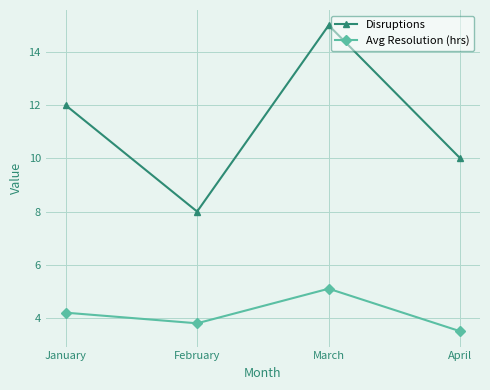

List the series in order of their peak value, highest first.

Disruptions, Avg Resolution (hrs)